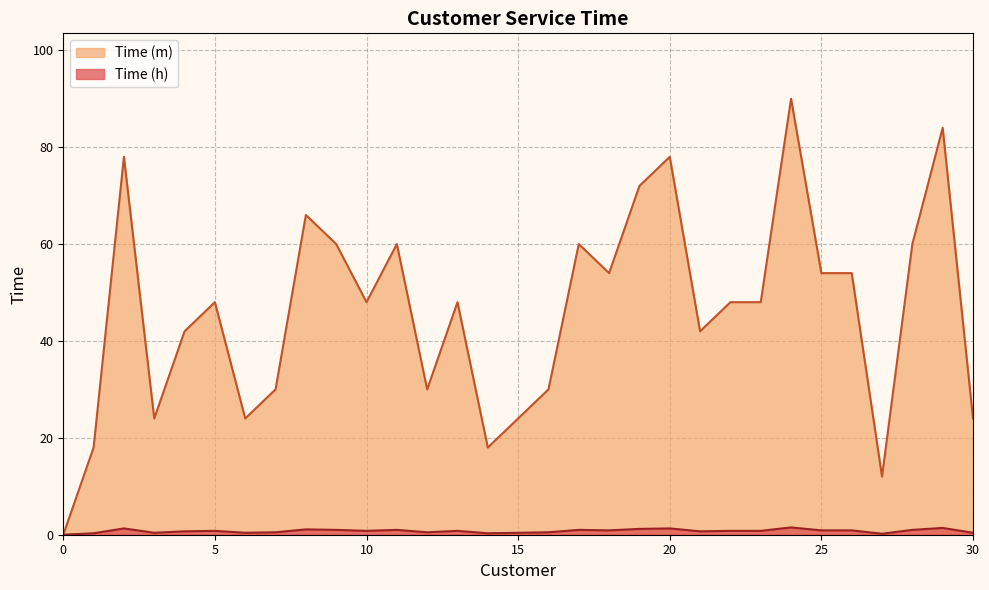

At which category does Time (h) reach its first local peak?

2